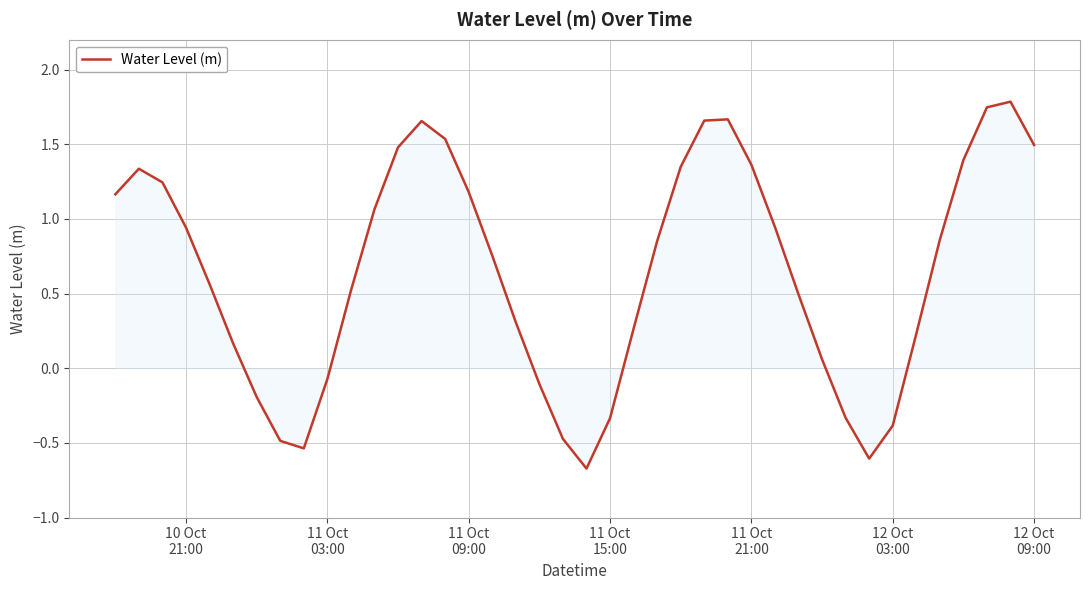

What is the difference between the maximum and minimum values?

2.5